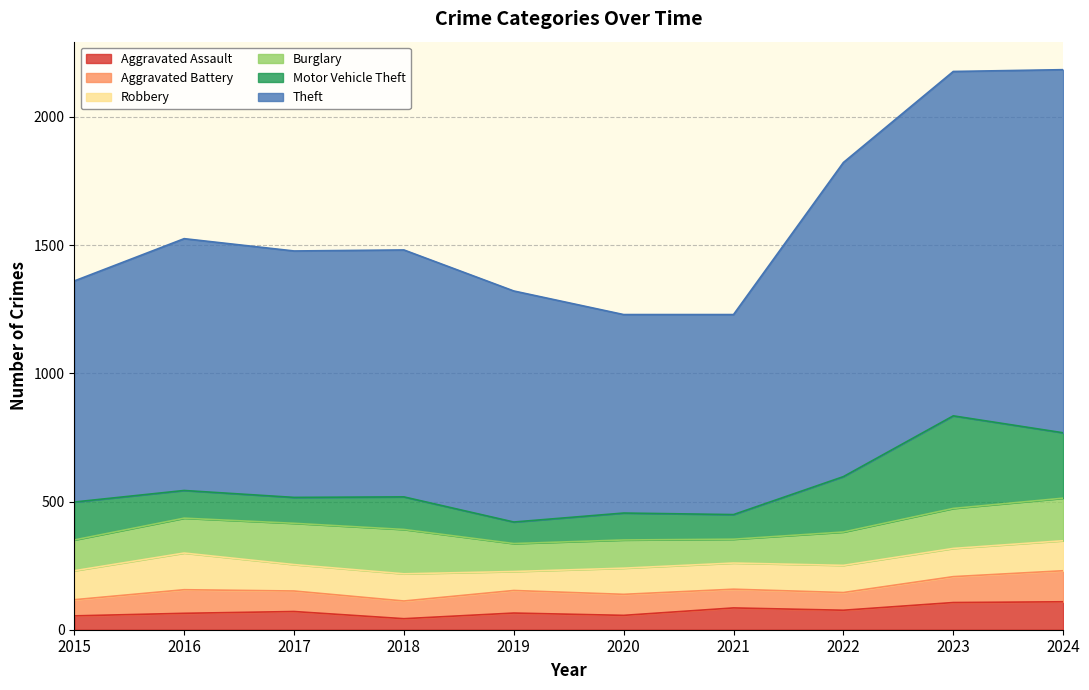

At which label does Aggravated Battery reach its peak?

2024